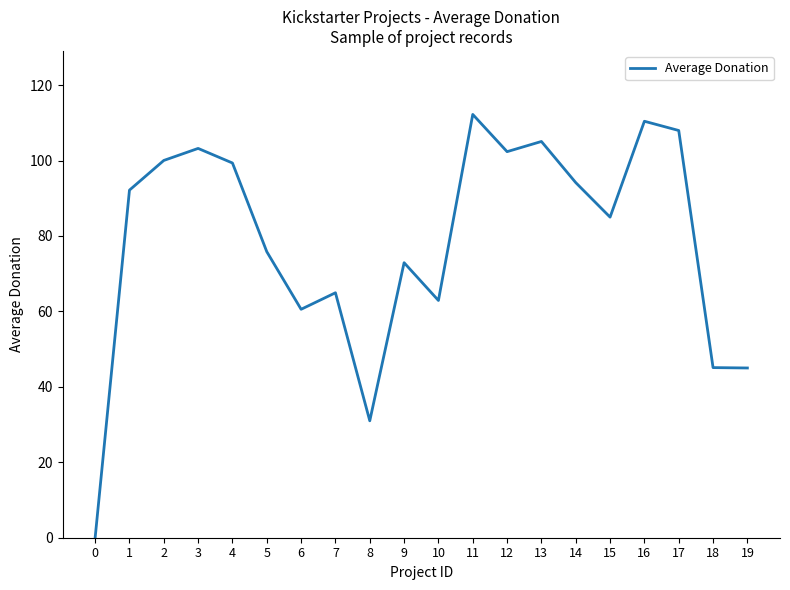

What is the difference between the maximum and minimum values?

112.2